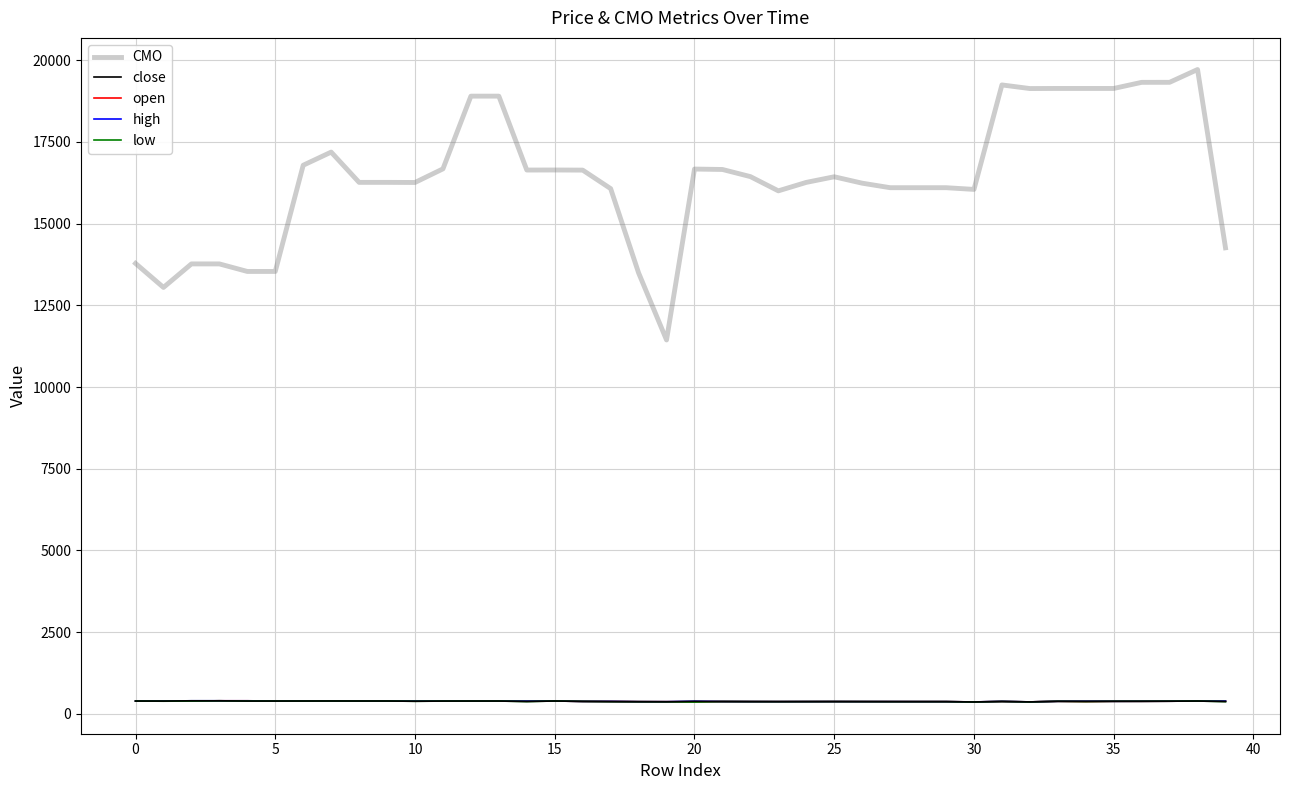

Which series has the largest total across all categories?

CMO